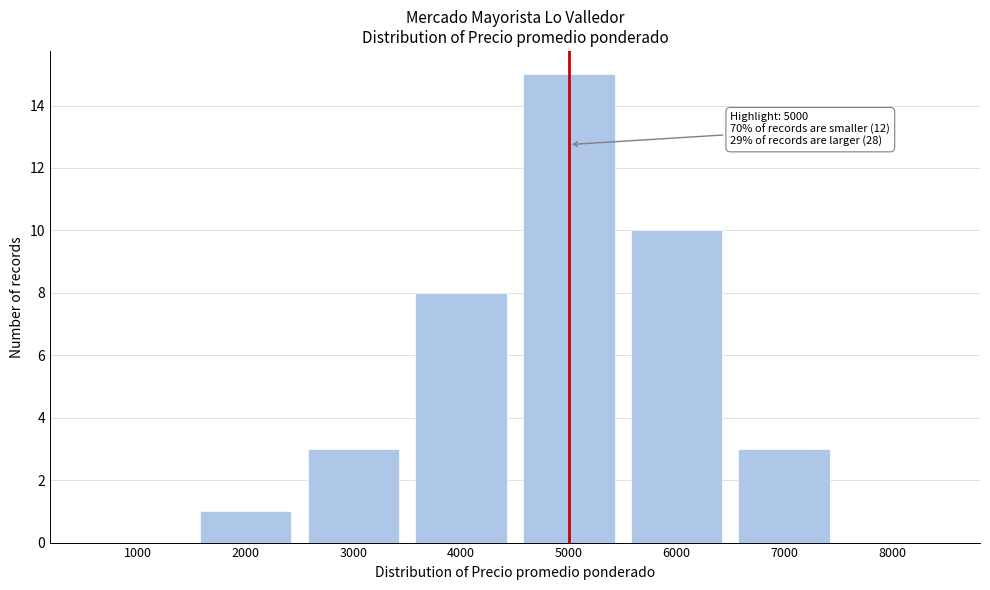

Reading right to left, extract all data points from this chart.

8000=0	7000=3	6000=10	5000=15	4000=8	3000=3	2000=1	1000=0